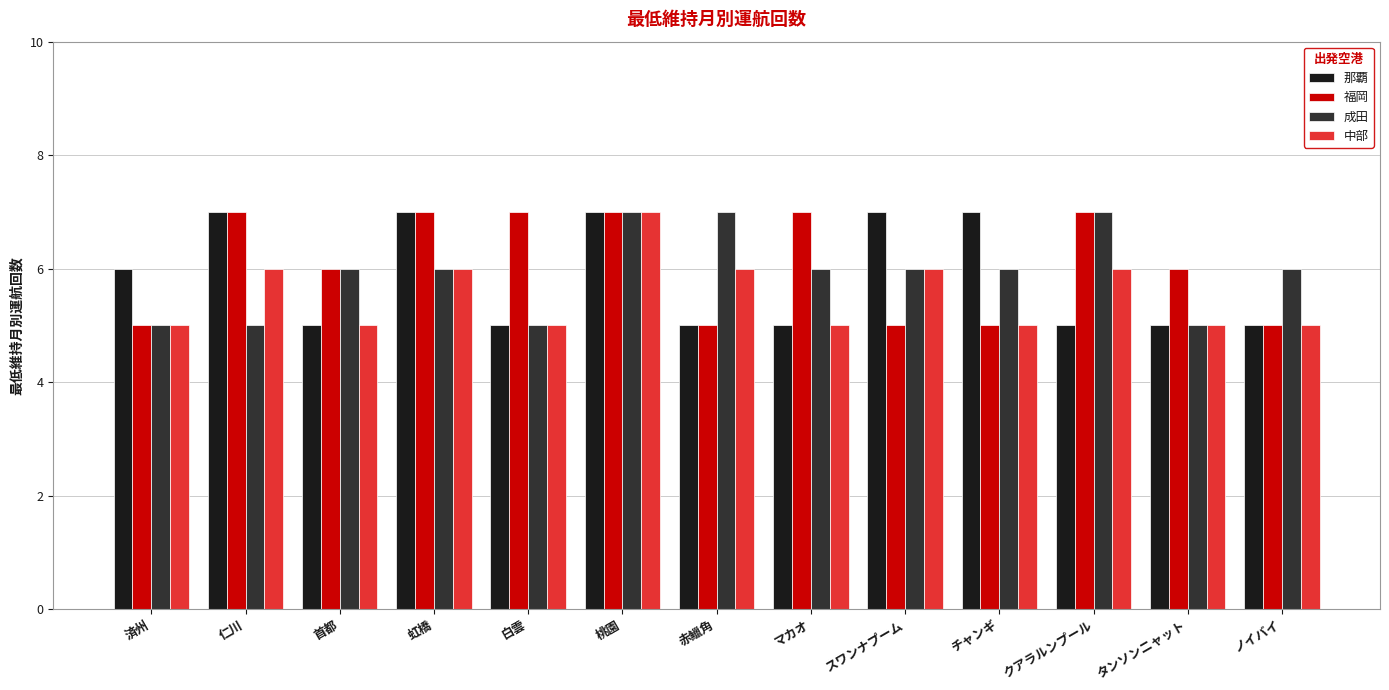

Read the 那覇 value at チャンギ.

7